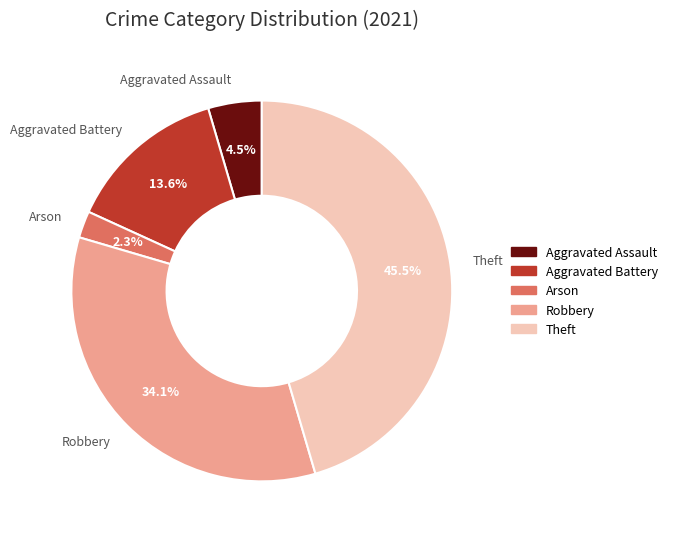

What portion of the pie excludes Robbery?

65.9%